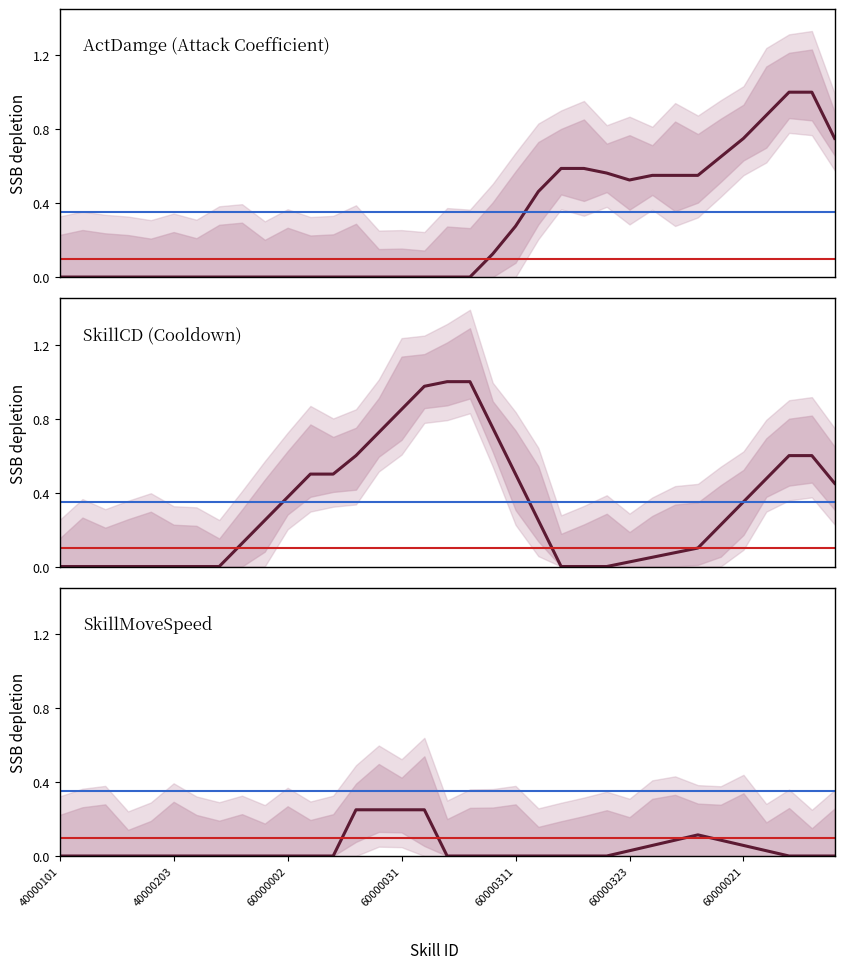

What is the difference between the SkillMoveSpeed values at 27 and 19?

0.1